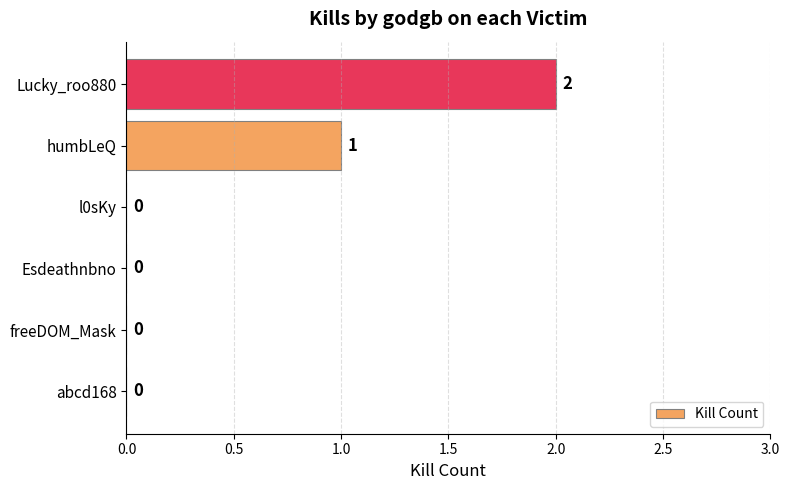

What is the sum of all values?

3